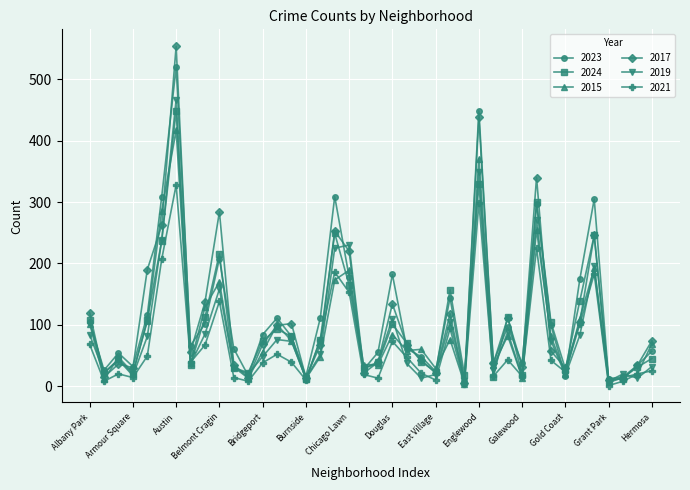

Which series has the largest range (max minus min)?

2017